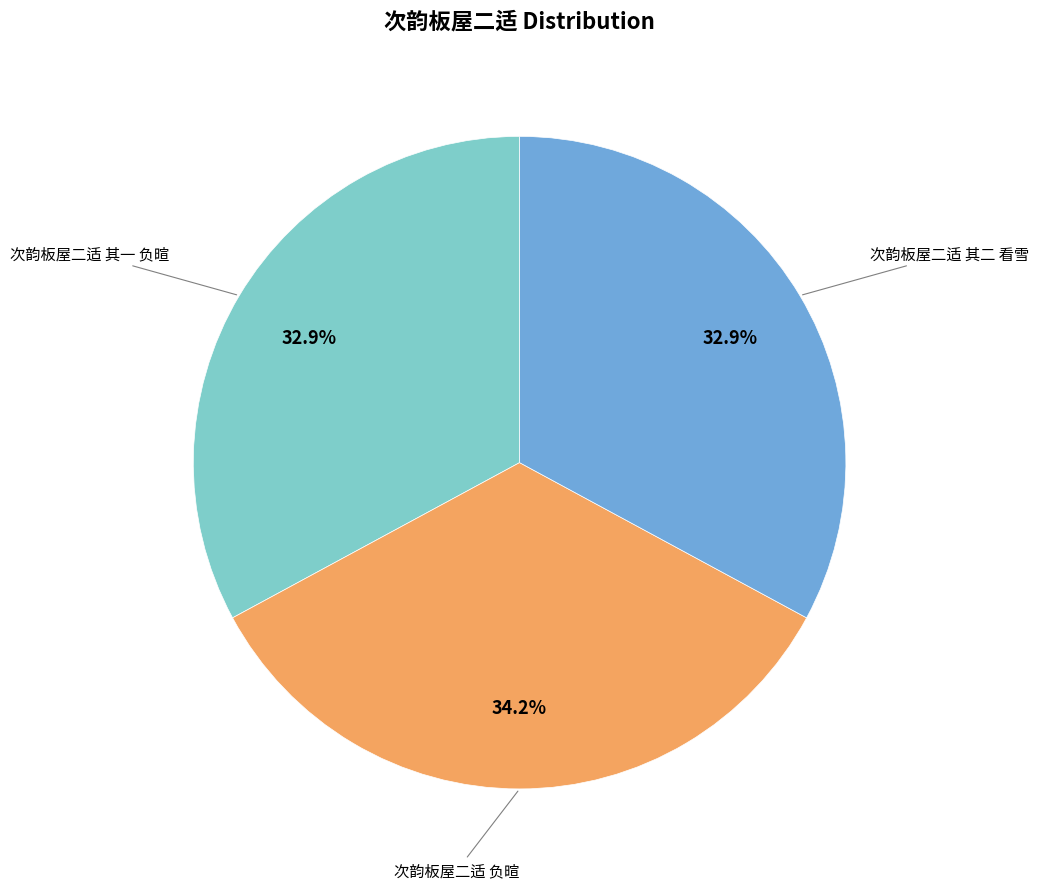

Count the number of slices in the pie.

3